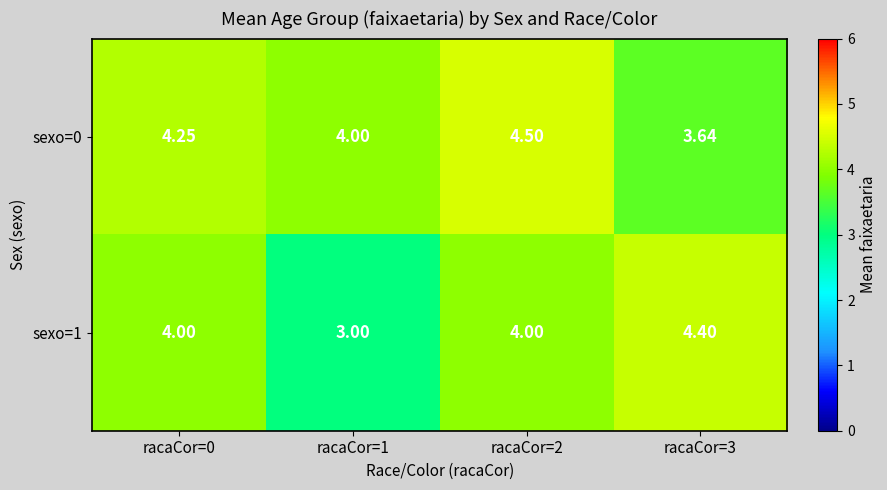

How many series are shown in this chart?

2